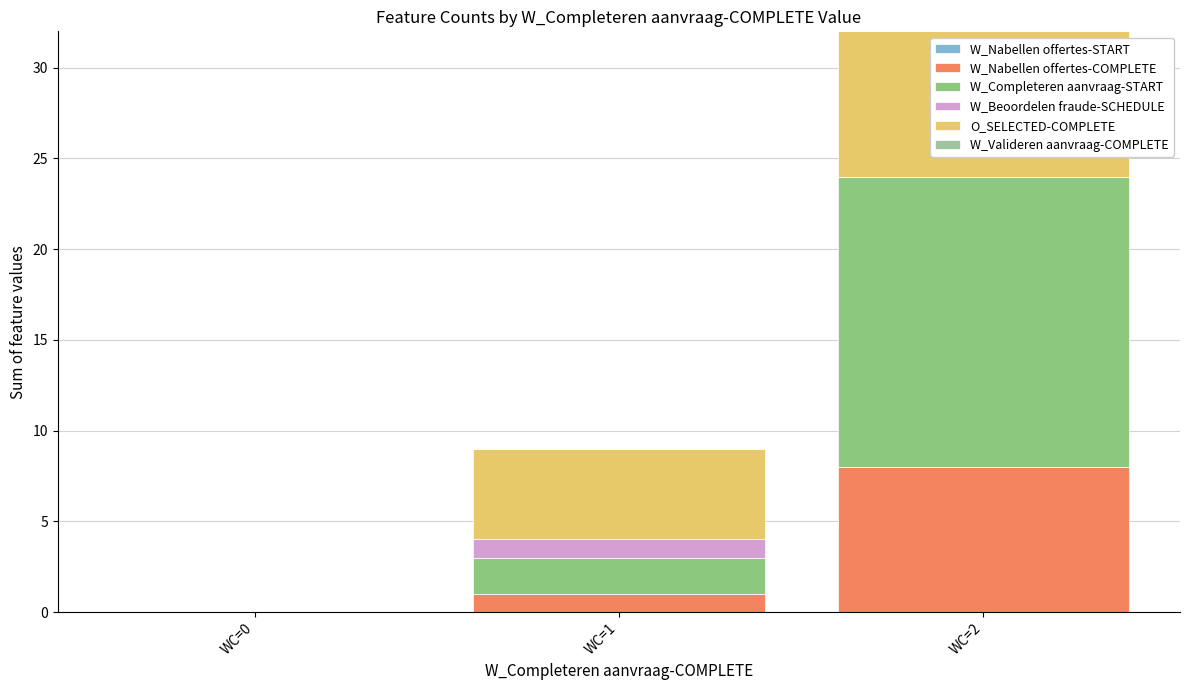

Where is W_Nabellen offertes-COMPLETE nearest to the value 4?

WC=1